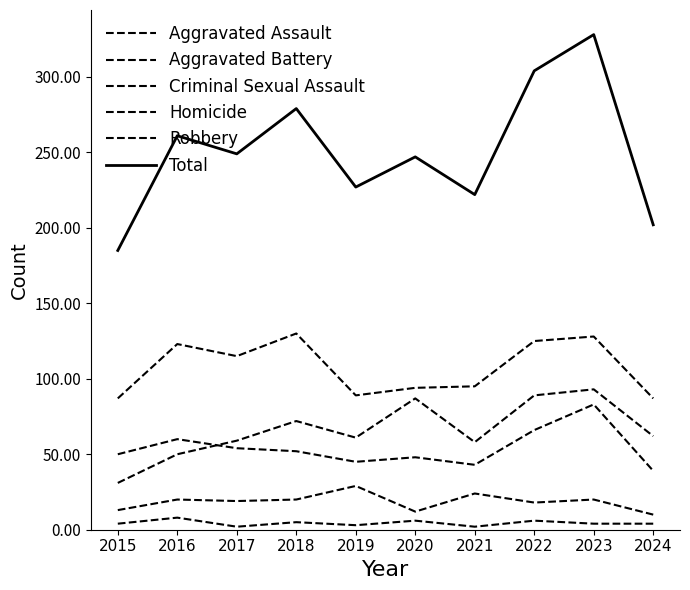

Reading left to right, extract all data points from this chart.

Aggravated Assault: 31	50	59	72	61	87	58	89	93	62
Aggravated Battery: 50	60	54	52	45	48	43	66	83	39
Criminal Sexual Assault: 13	20	19	20	29	12	24	18	20	10
Homicide: 4	8	2	5	3	6	2	6	4	4
Robbery: 87	123	115	130	89	94	95	125	128	87
Total: 185	261	249	279	227	247	222	304	328	202